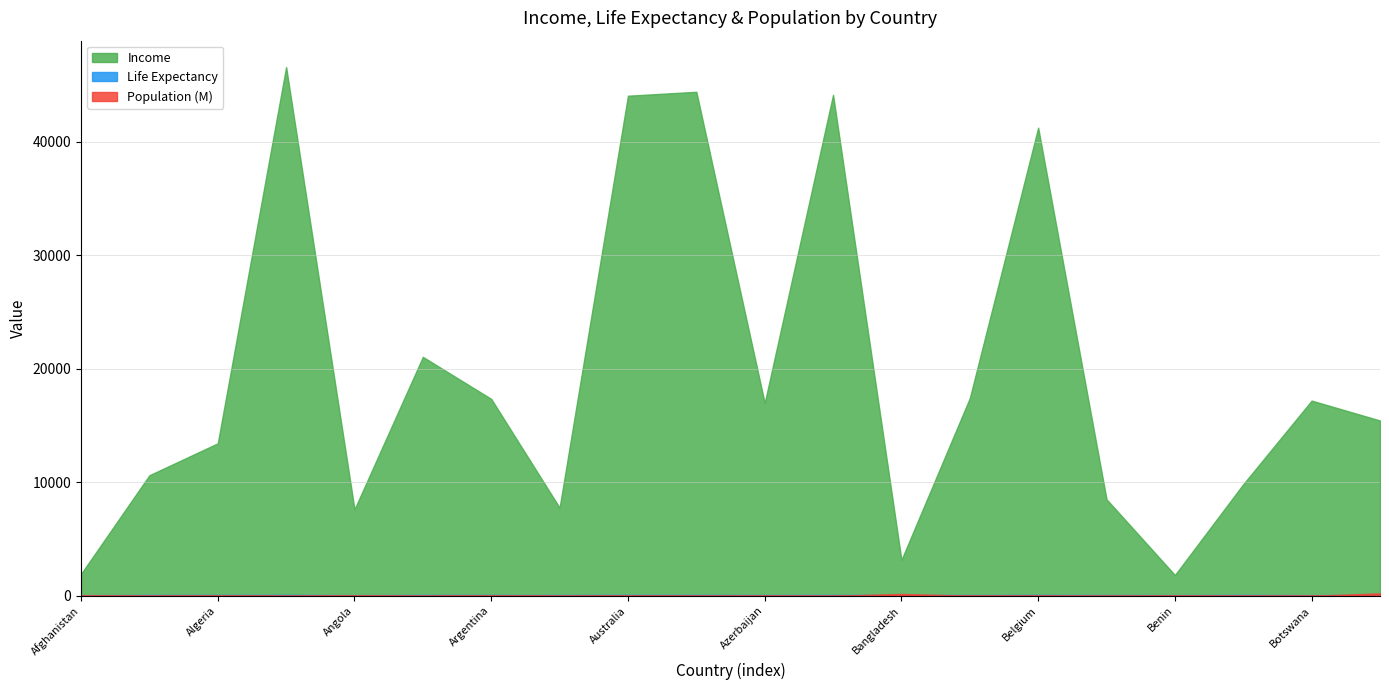

What is the sum of the Income values at Argentina and Brazil?

32785.0